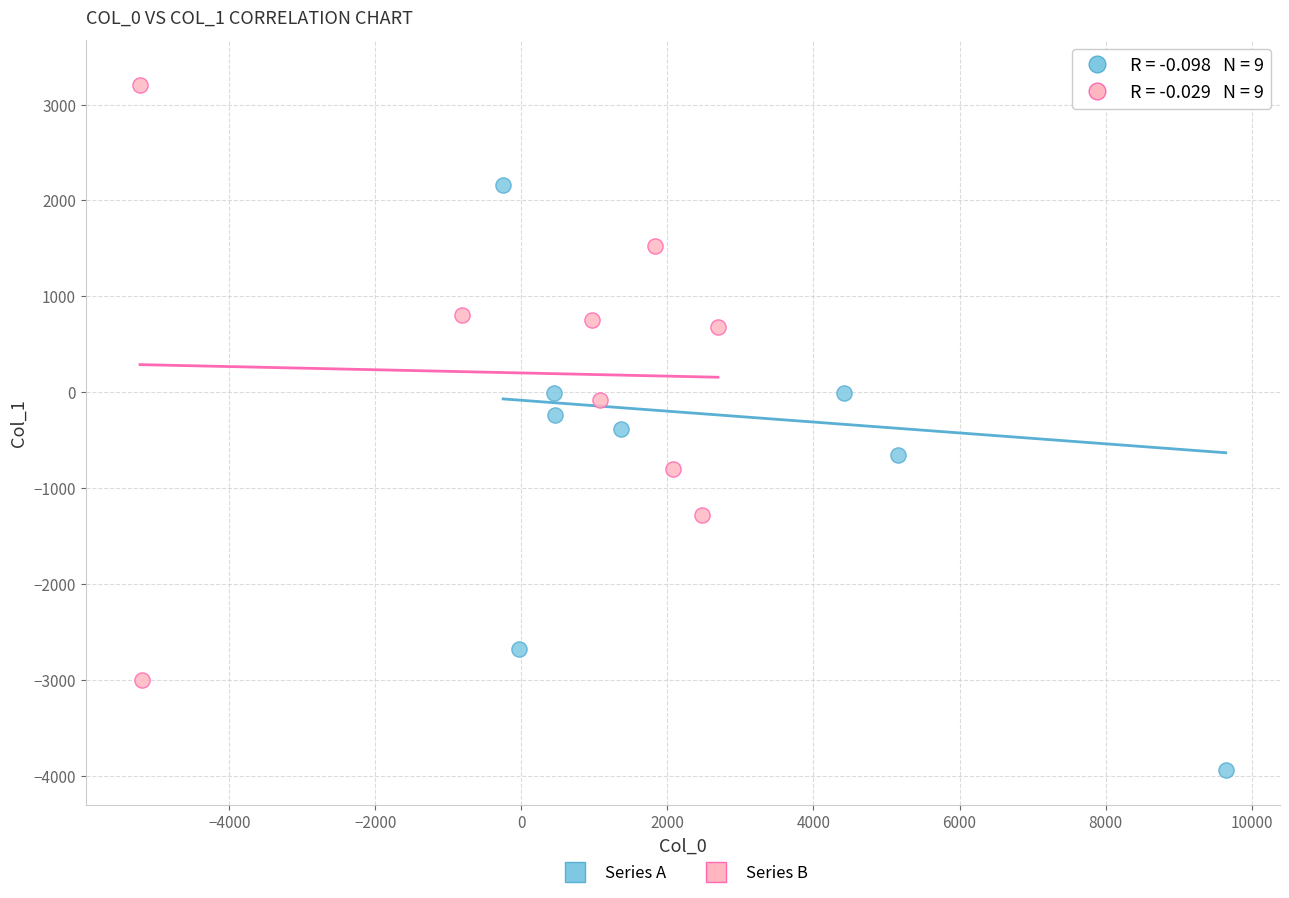

Which series contains the lowest Y value?

Series A